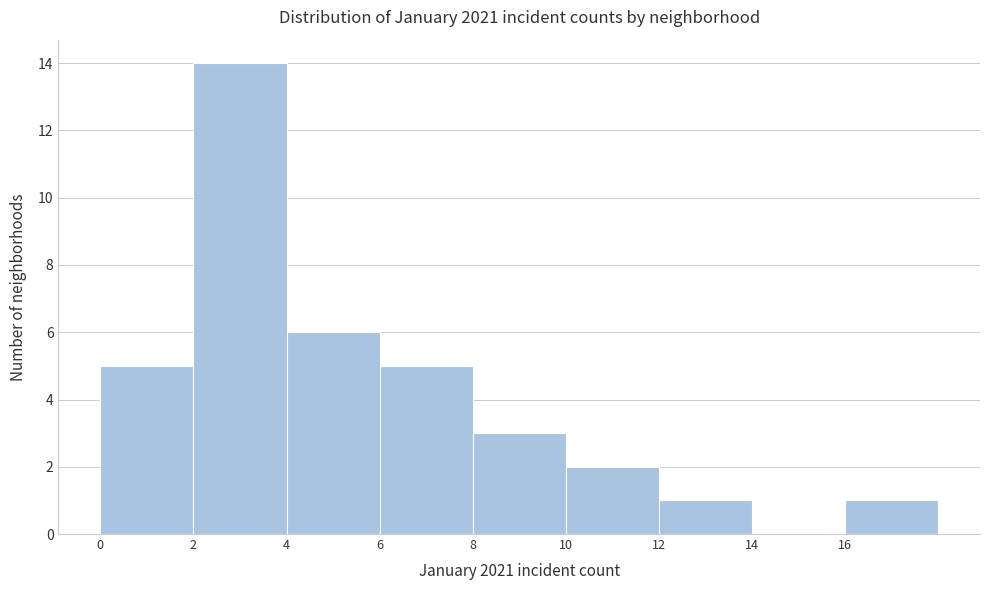

Reading left to right, transcribe this chart: for each bar, give the range it covers on the x-axis and its height. The values are not printed on the chart, so give them approximately, as read against the axis.

0 to 2: 5
2 to 4: 14
4 to 6: 6
6 to 8: 5
8 to 10: 3
10 to 12: 2
12 to 14: 1
14 to 16: 0
16 to 18: 1